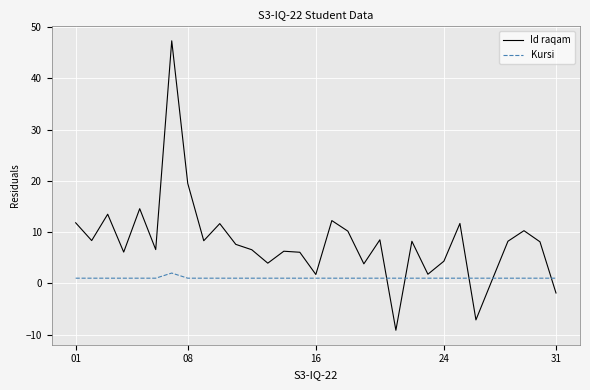

Which series has the largest range (max minus min)?

Id raqam